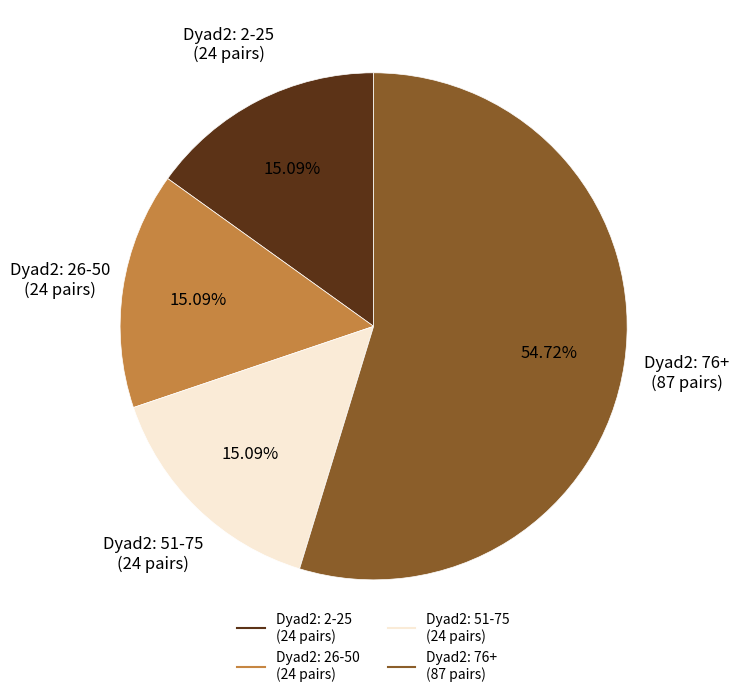

Is there any slice that represents more than half of the pie?

Yes